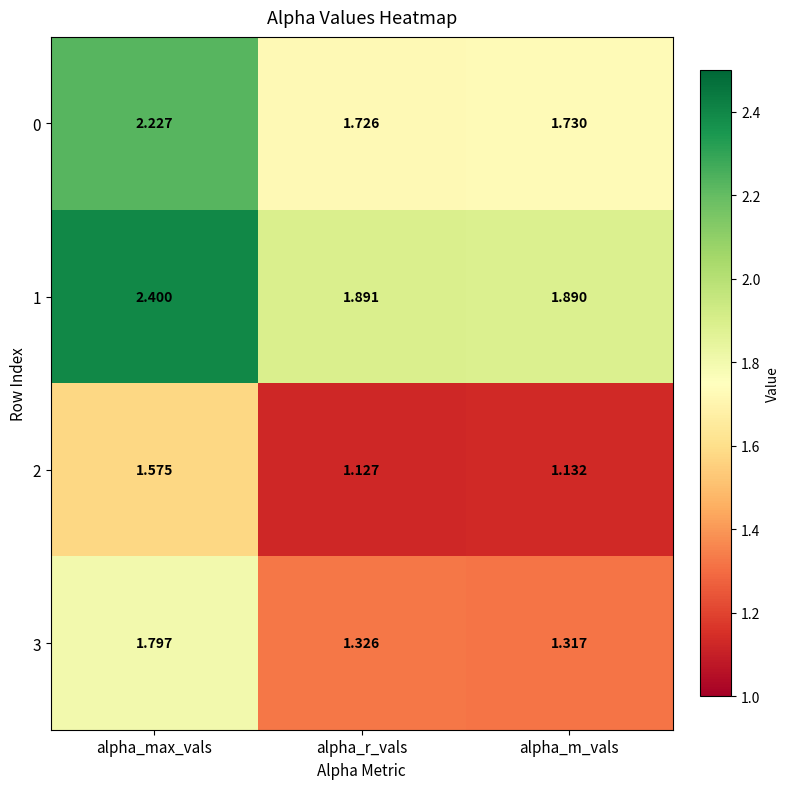

Which category has the lowest value in the 0 series?

alpha_r_vals